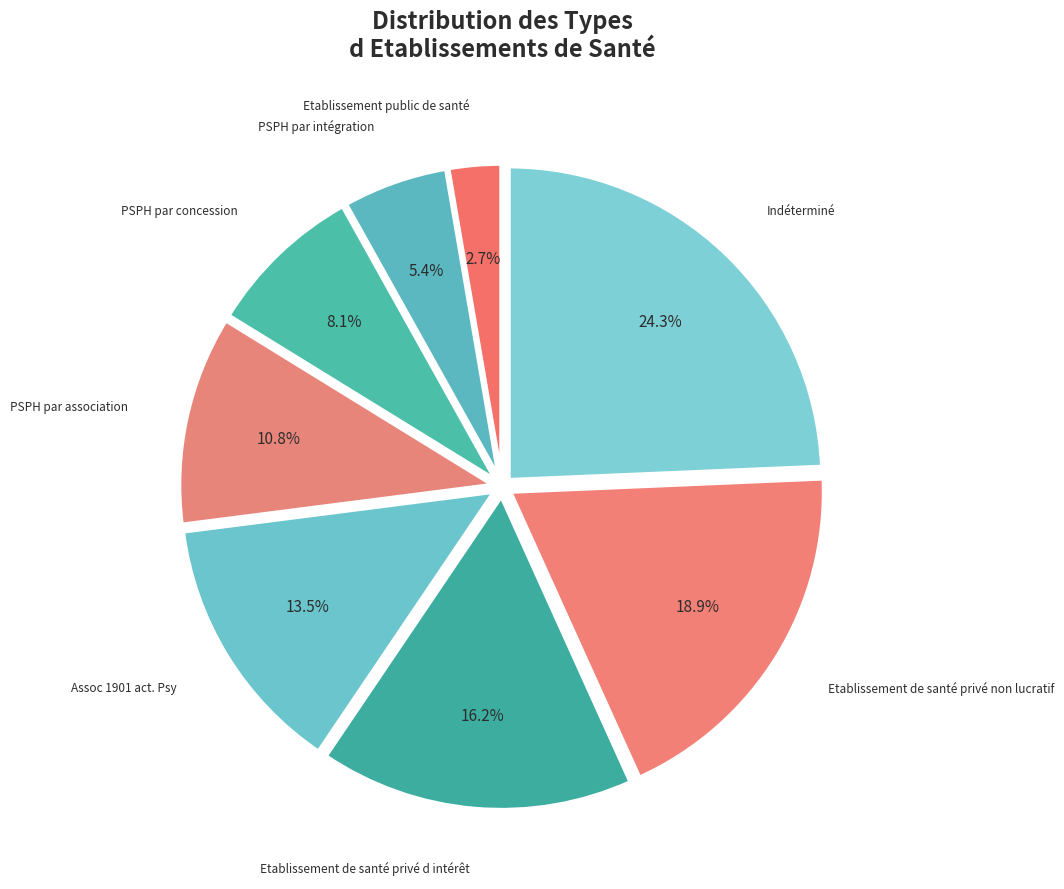

What portion of the pie excludes PSPH par association?

89.2%